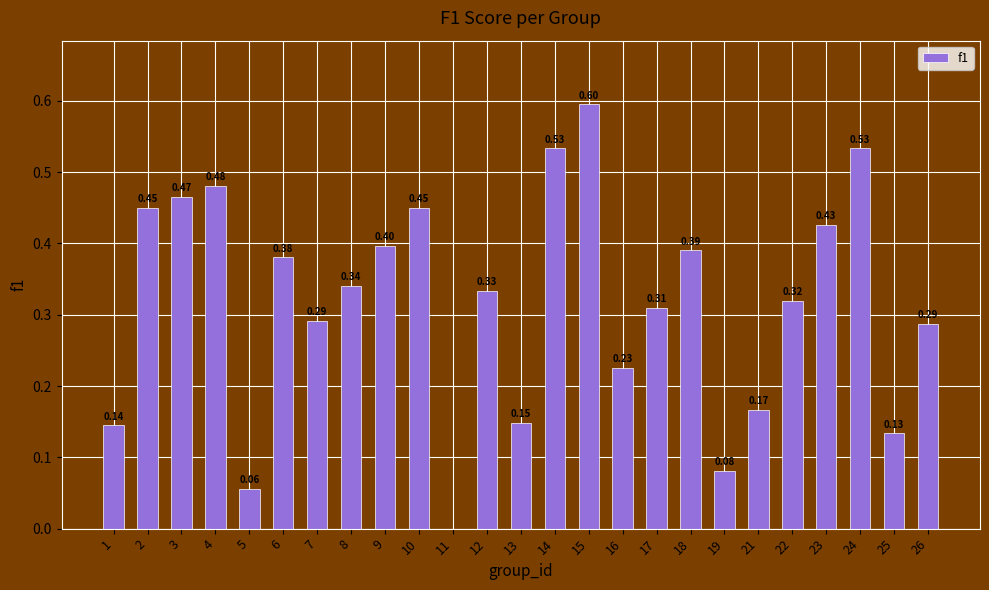

Are the bars grouped side by side (vs. stacked)?

No